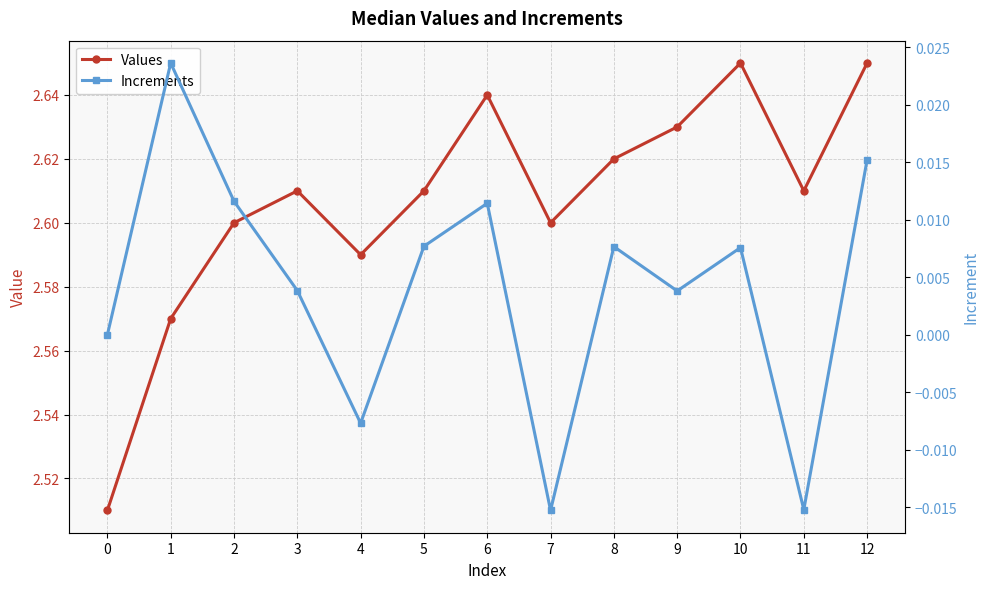

How many lines are shown in the chart?

2